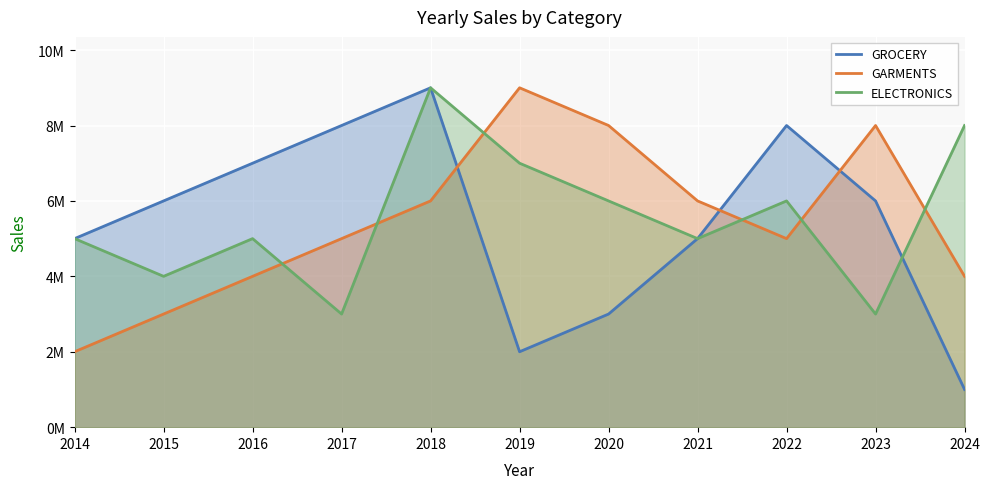

In ELECTRONICS, how many points are lower than both neighbors (excluding endpoints)?

4